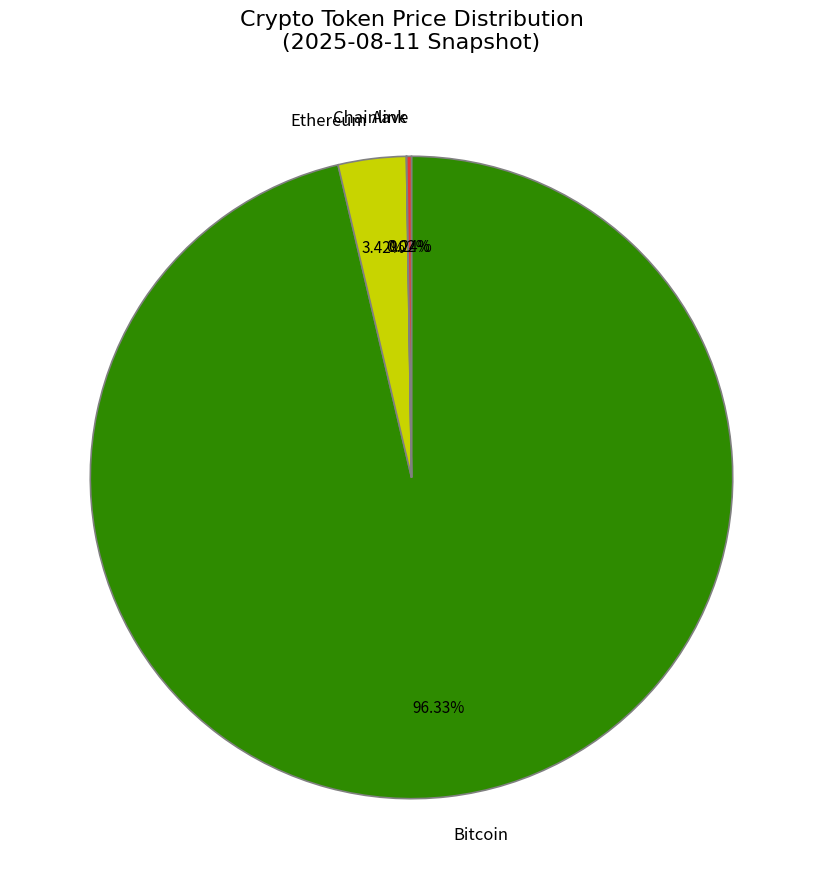

Does Bitcoin represent more than half of the total?

Yes